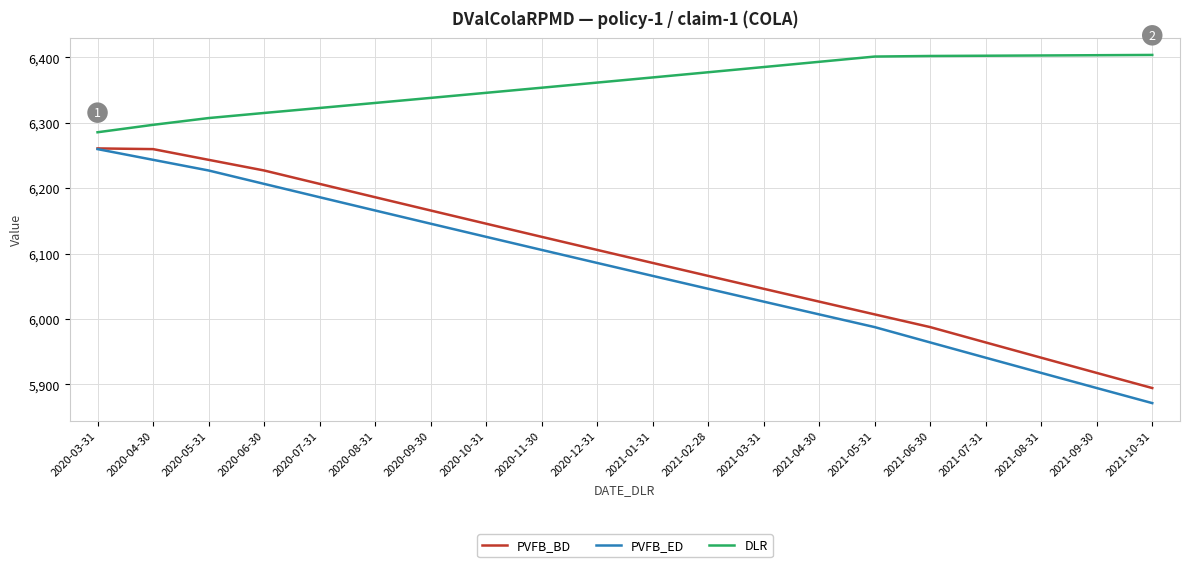

How many lines are shown in the chart?

3